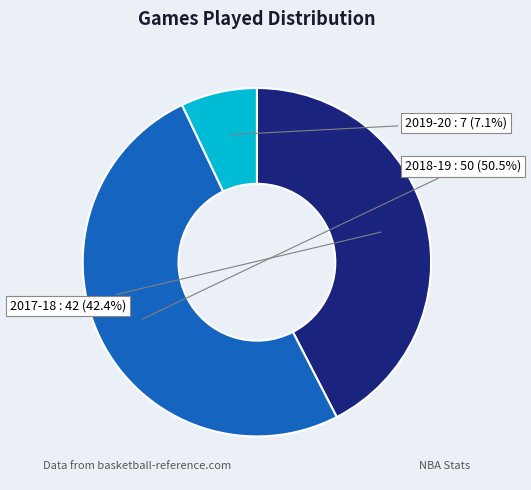

To the nearest percent, what portion does 2017-18 represent?

42%